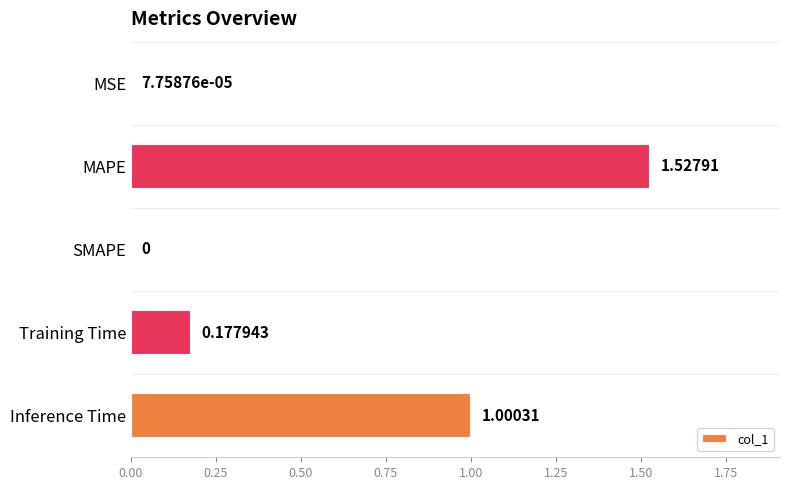

Where is the data nearest to the value 0?

SMAPE